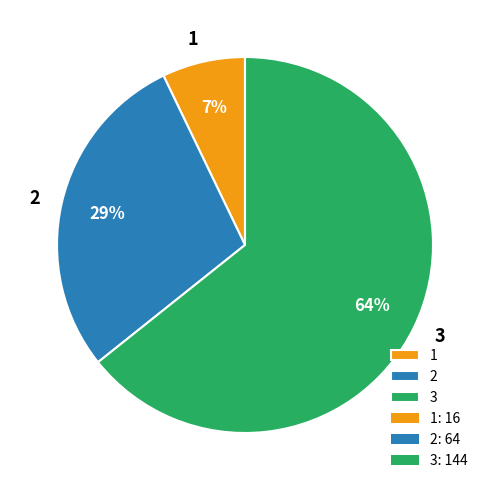

To the nearest percent, what percentage of the pie is 3?

64%